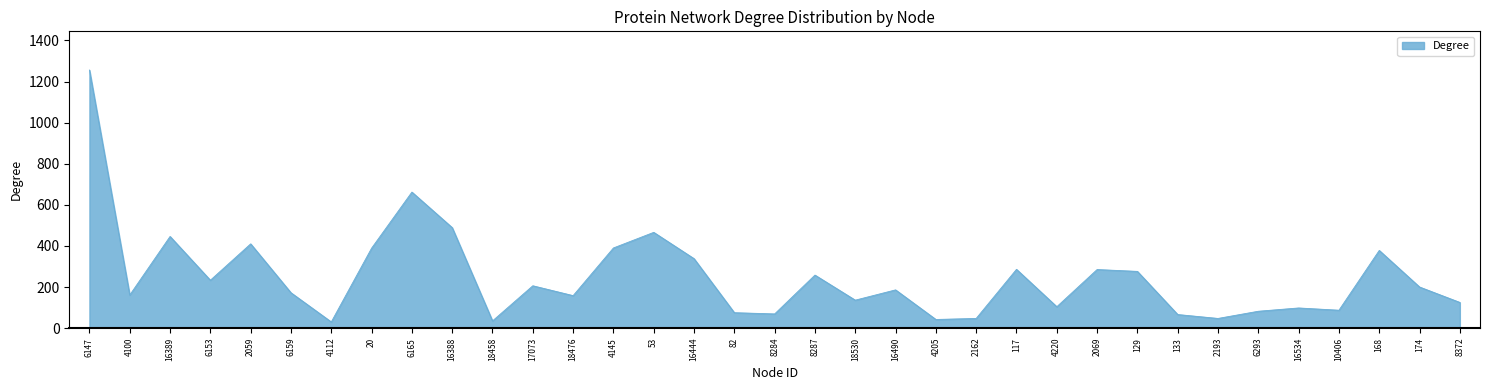

True or false: there are more than 0 points higher than both neighbors.

True